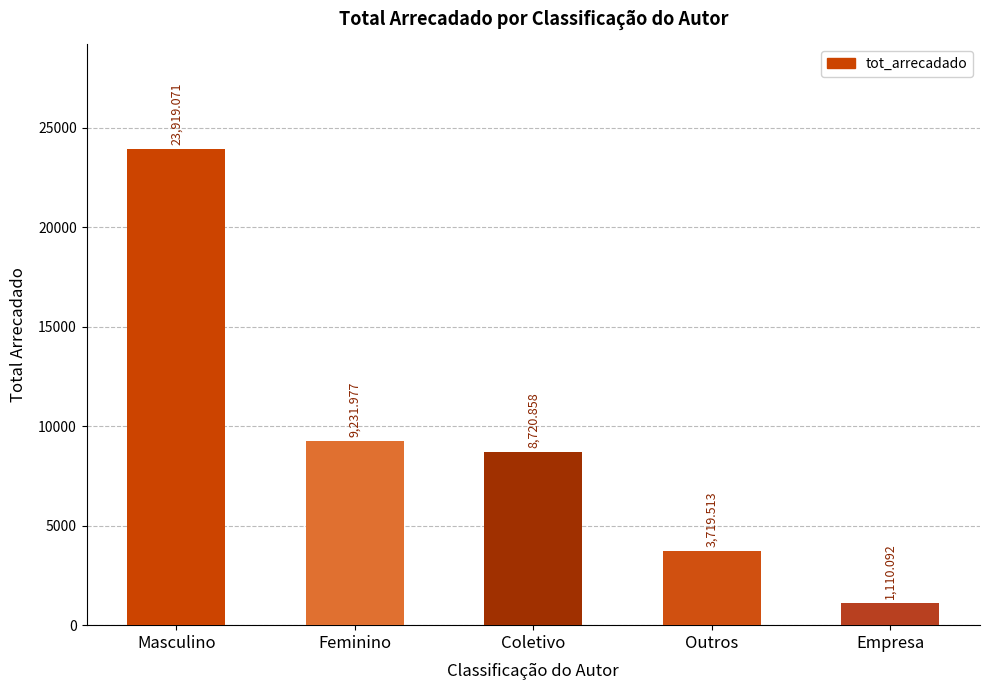

True or false: the data shows 5862.3 at Outros.

False